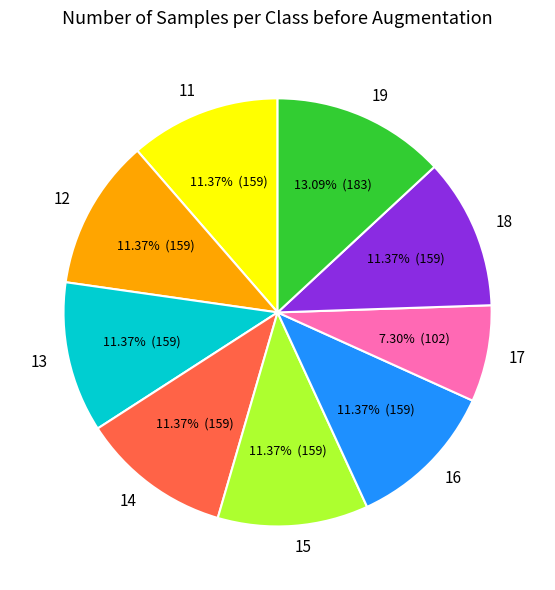

Is 16 the majority of the pie?

No